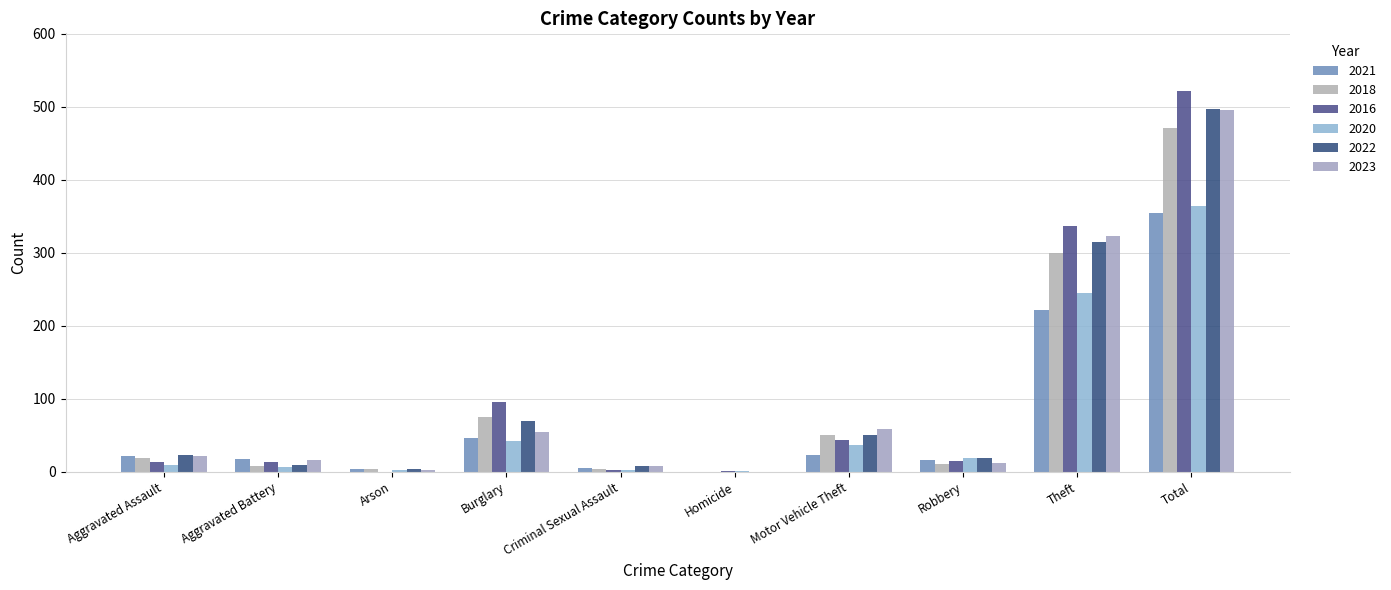

Is it true that 2022 equals 821 at Total?

False